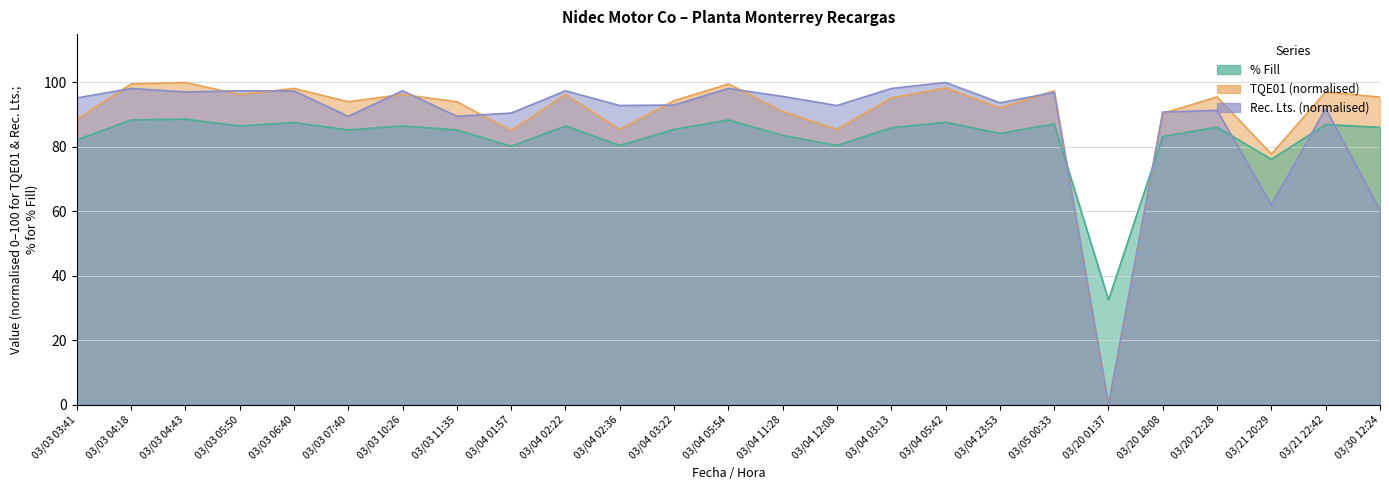

Which category has the lowest value in the Rec. Lts. series?

03/20 01:37